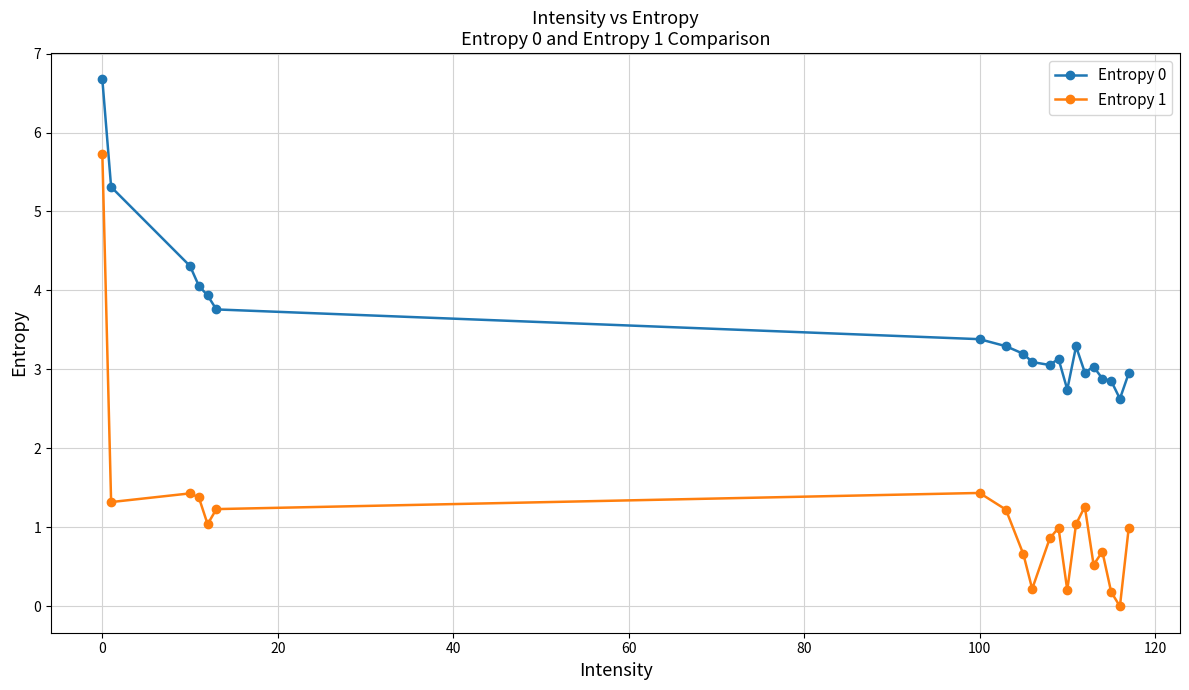

Which series has the largest total across all categories?

Entropy 0